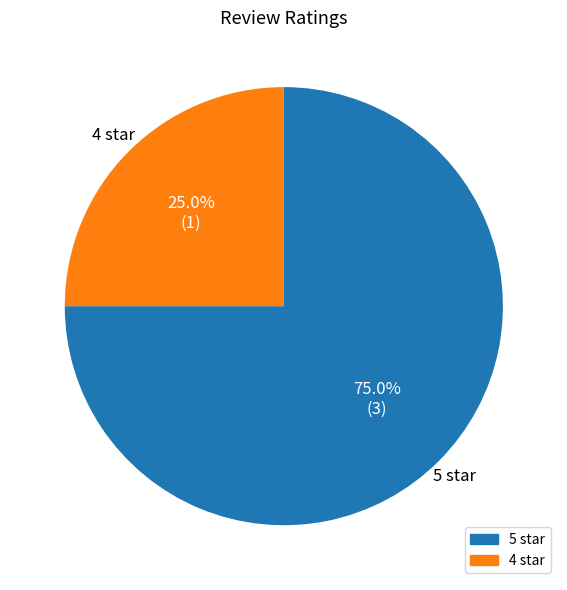

Is there any slice that represents more than half of the pie?

Yes